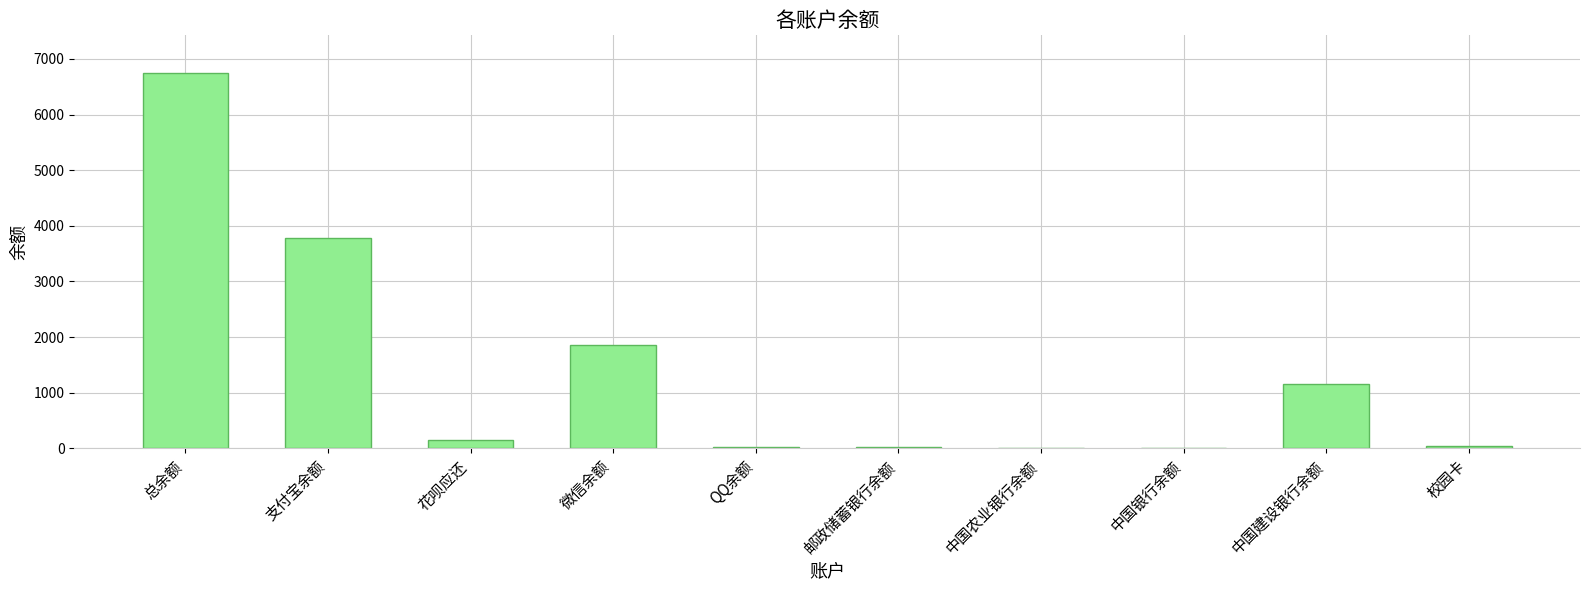

The value at 总余额 is 11776.4. True or false?

False